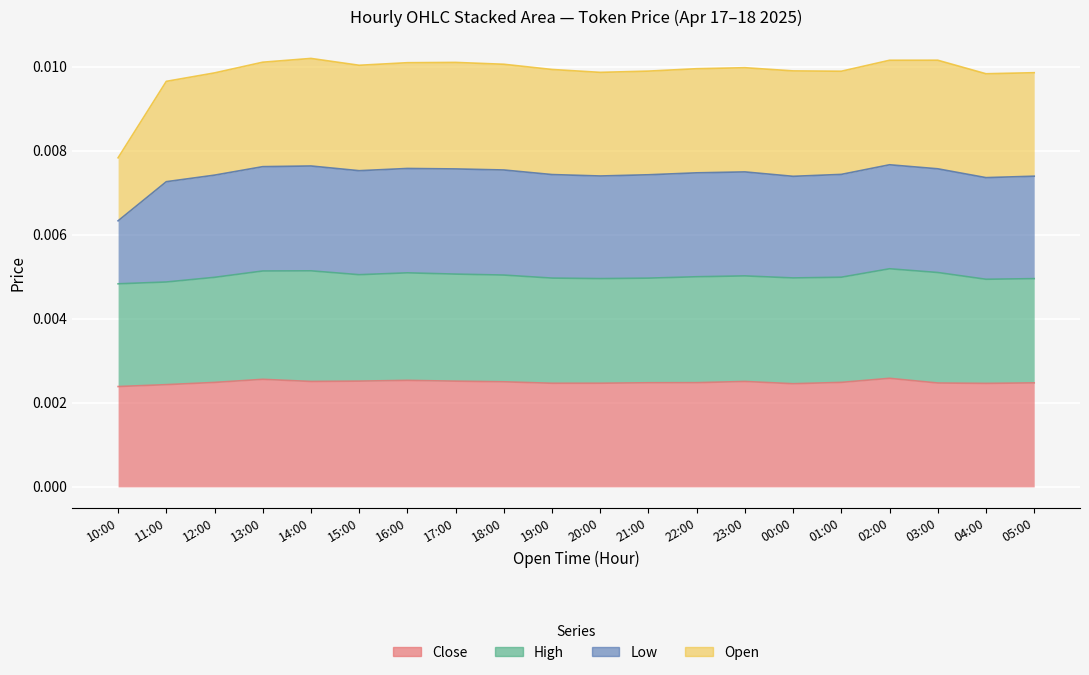

The Close series shows 0.0 at 04:00. True or false?

False